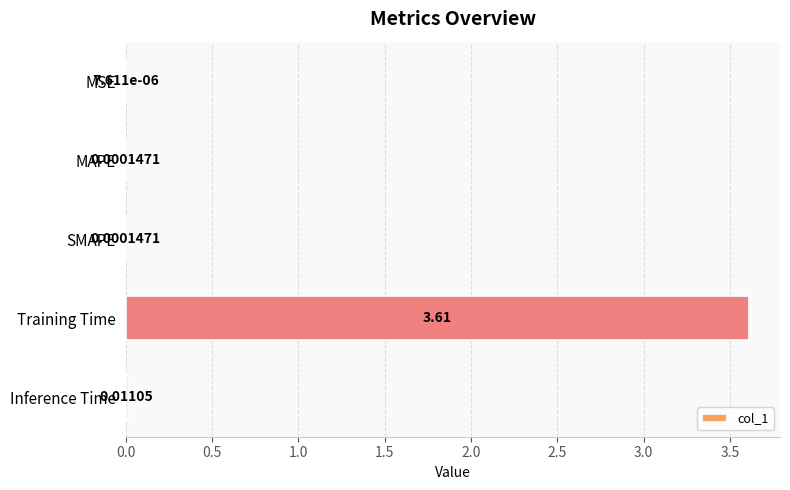

What is the sum of all values?

3.6